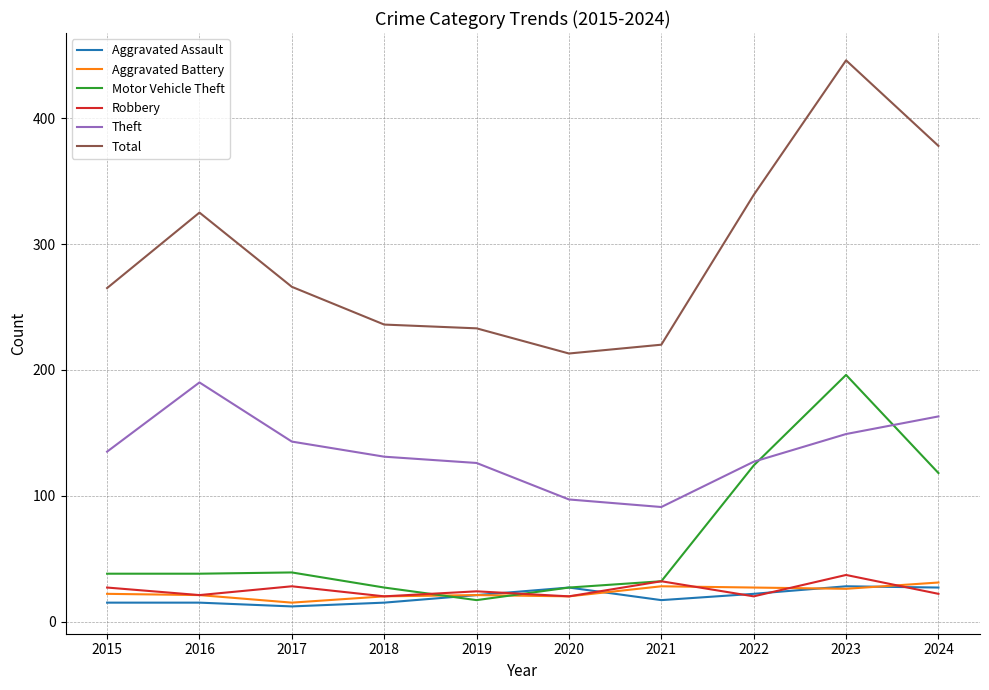

How many intersections are there between Aggravated Battery and Motor Vehicle Theft?

2